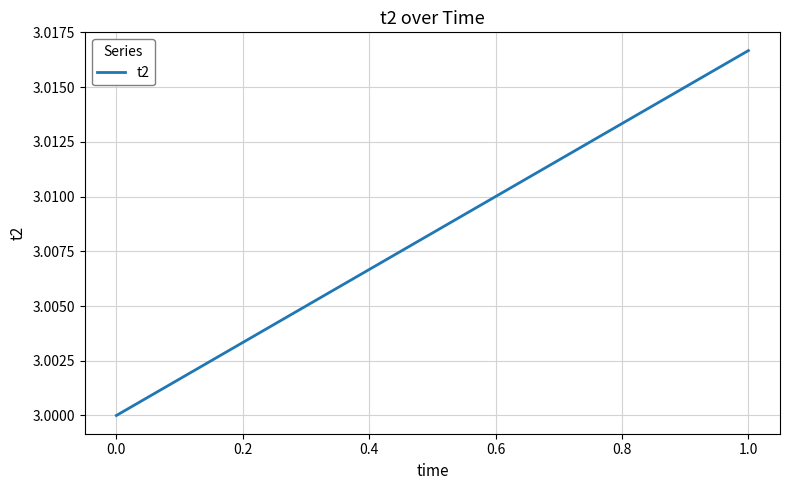

Does the chart have visible grid lines?

Yes